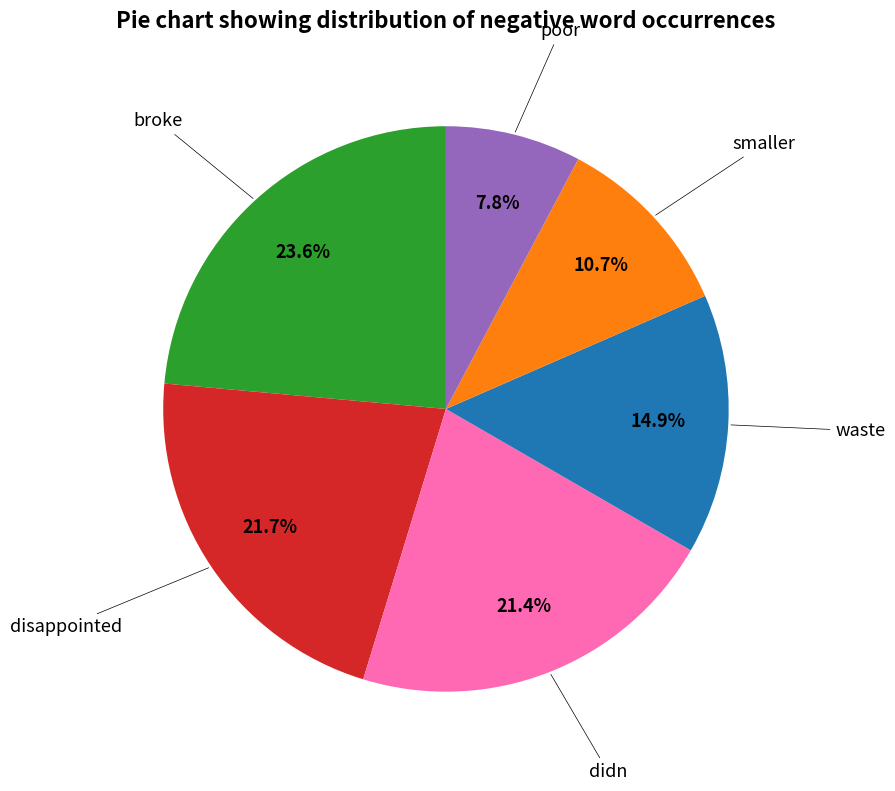

To the nearest percent, what is the average slice percentage?

17%